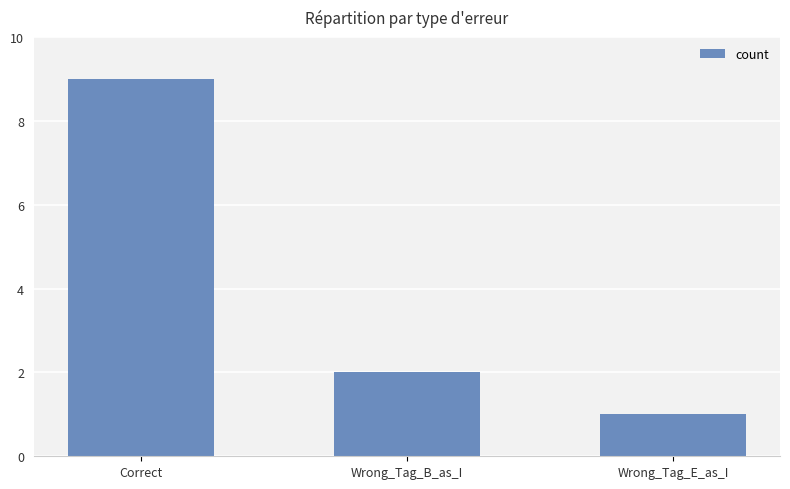

Is it true that the value at Wrong_Tag_B_as_I is 2?

True